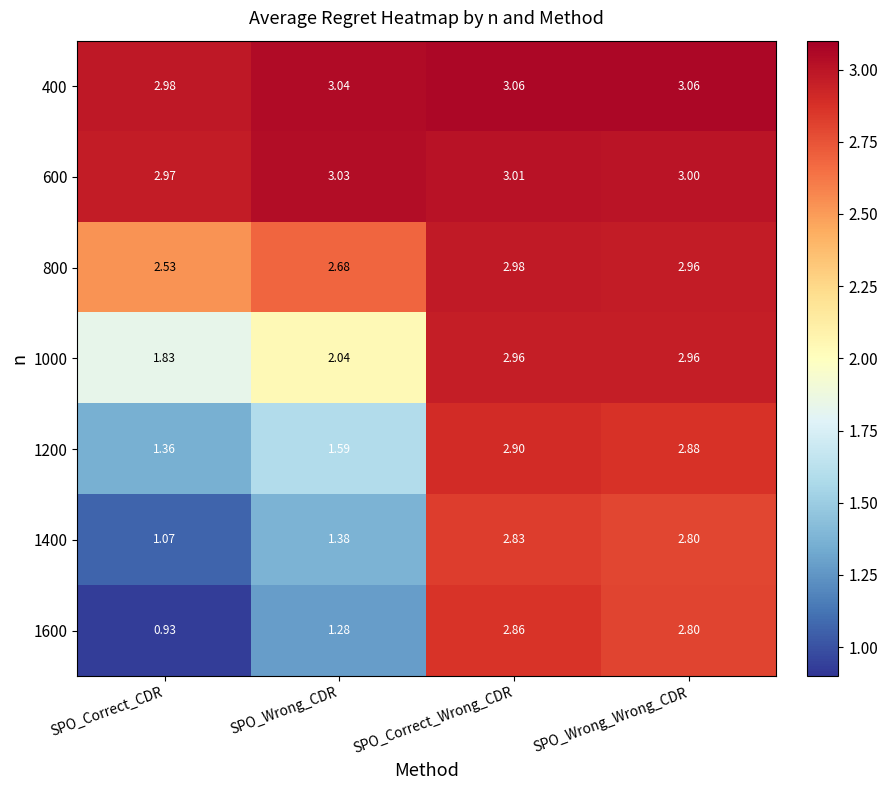

At how many categories does at least one series exceed 1?

4